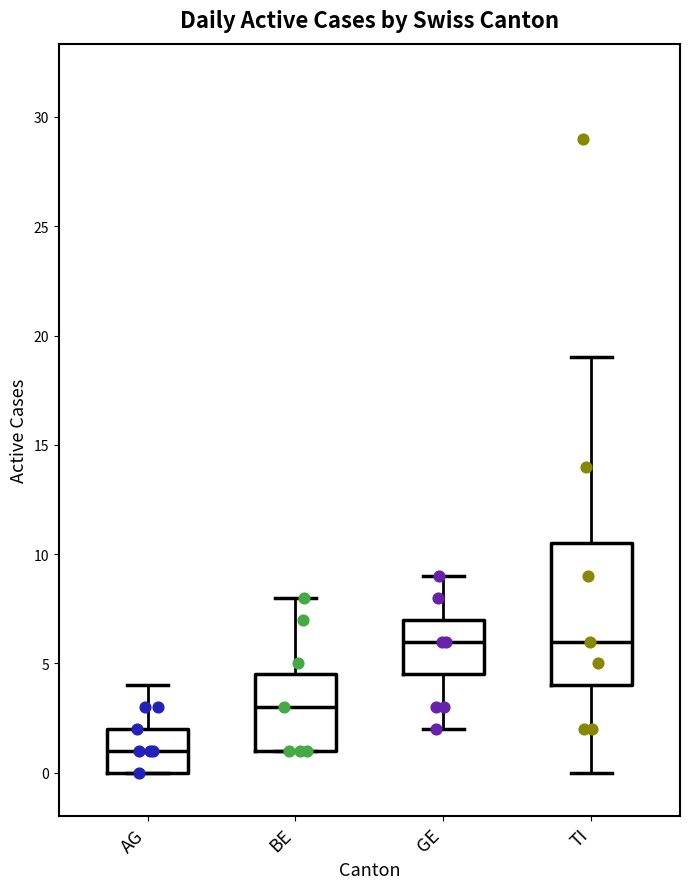

Reading left to right, transcribe this box plot: for each box, give where its median line is, the range the box spans, and where its two whiskers end, as read against the y-axis. The values are not printed on the chart, so give them approximately, as read against the axis.

AG: median 1.0, box 0.0 to 2.0, whiskers 0.0 to 4.0
BE: median 3.0, box 1.0 to 4.5, whiskers 1.0 to 8.0
GE: median 6.0, box 4.5 to 7.0, whiskers 2.0 to 9.0
TI: median 6.0, box 4.0 to 10.5, whiskers 0.0 to 19.0